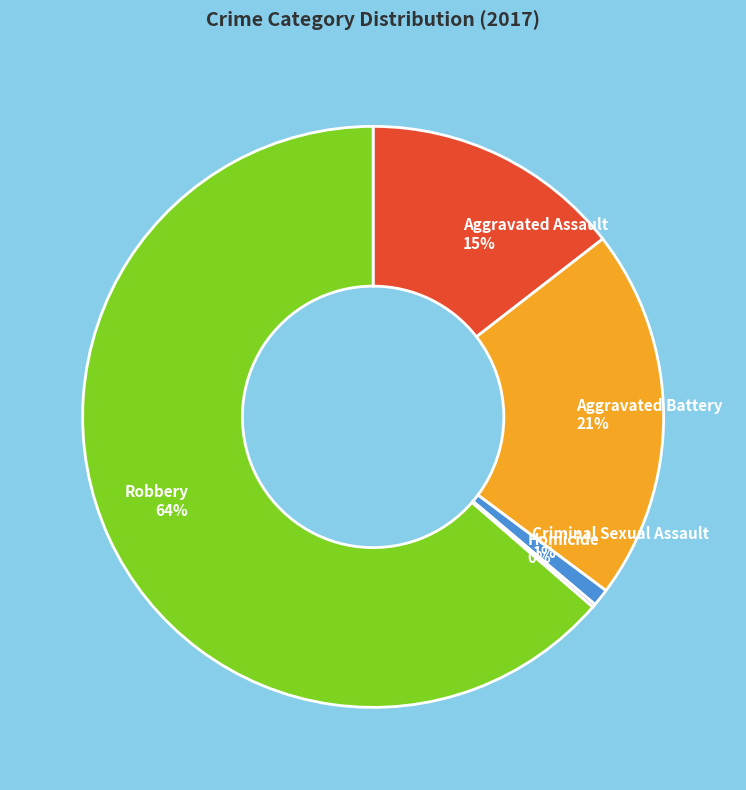

Is there any slice that represents more than half of the pie?

Yes